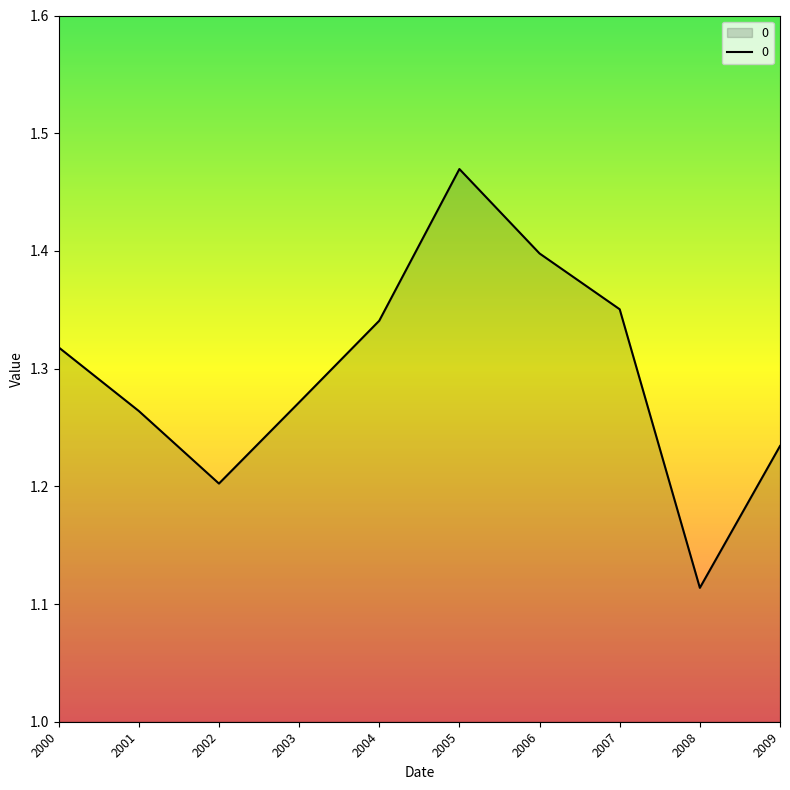

Does the chart have visible grid lines?

No